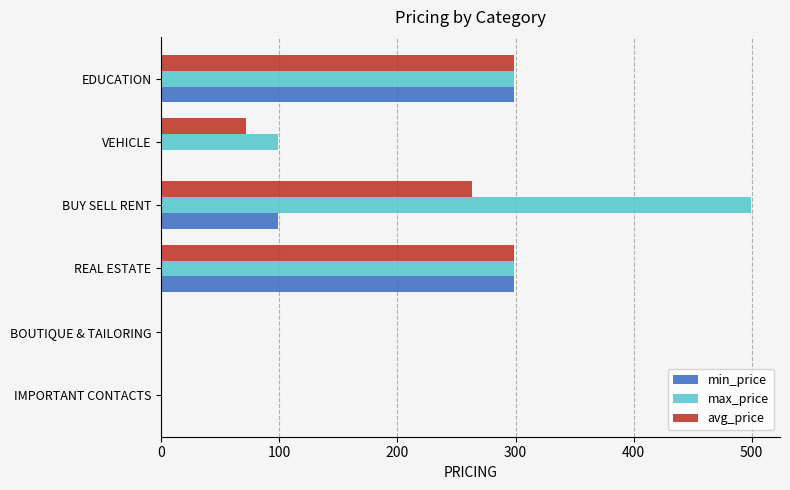

What is the sum of all min_price values?

697